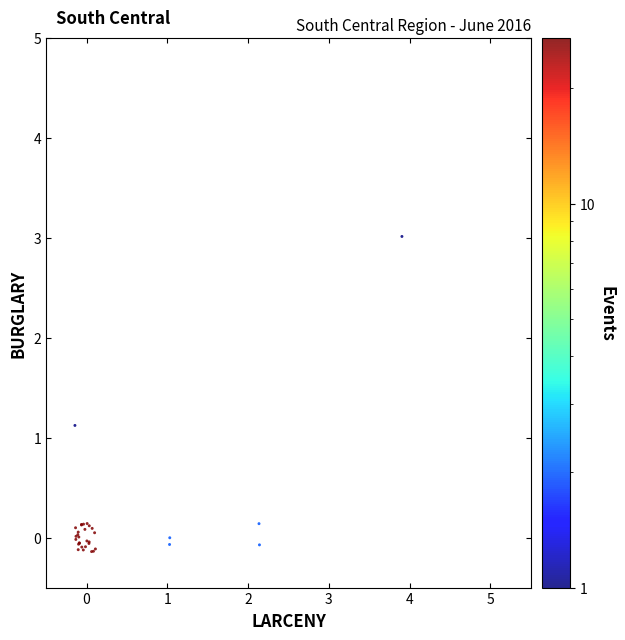

What Y value in the scatter plot is closest to 1?

1.1